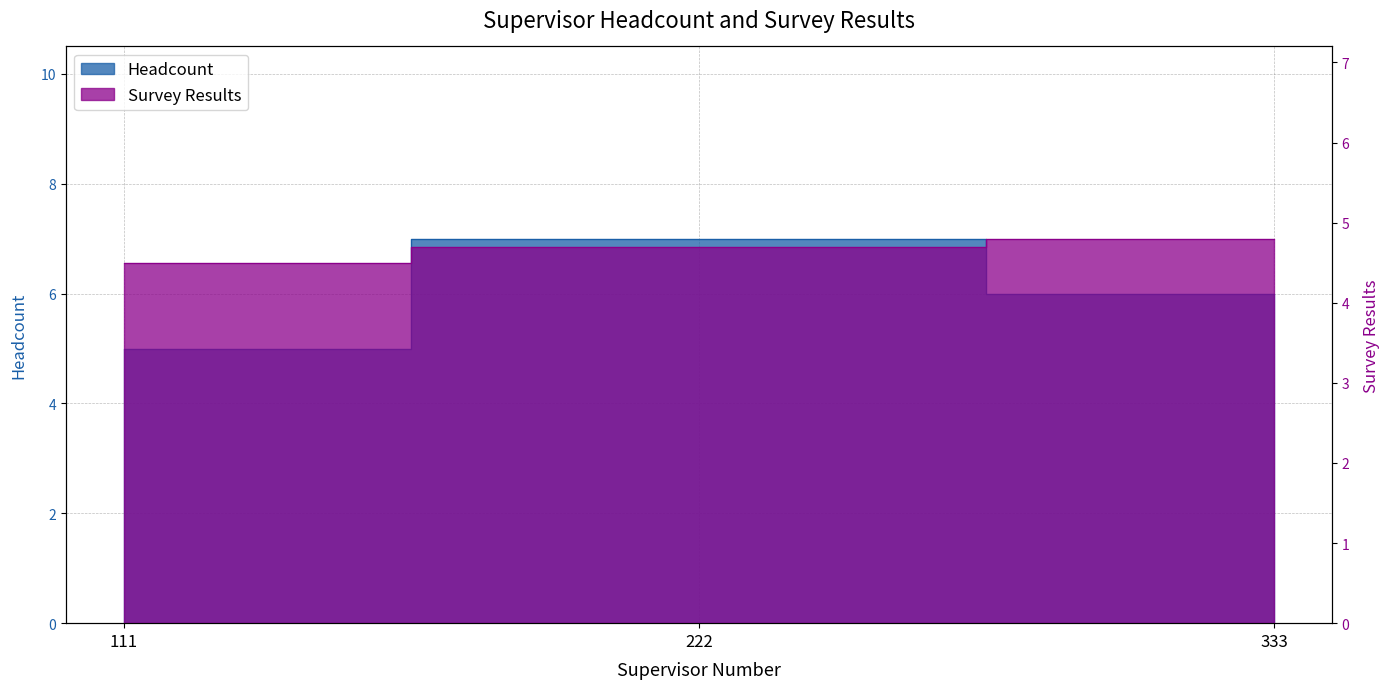

What is the total value across all series at 111?

9.5